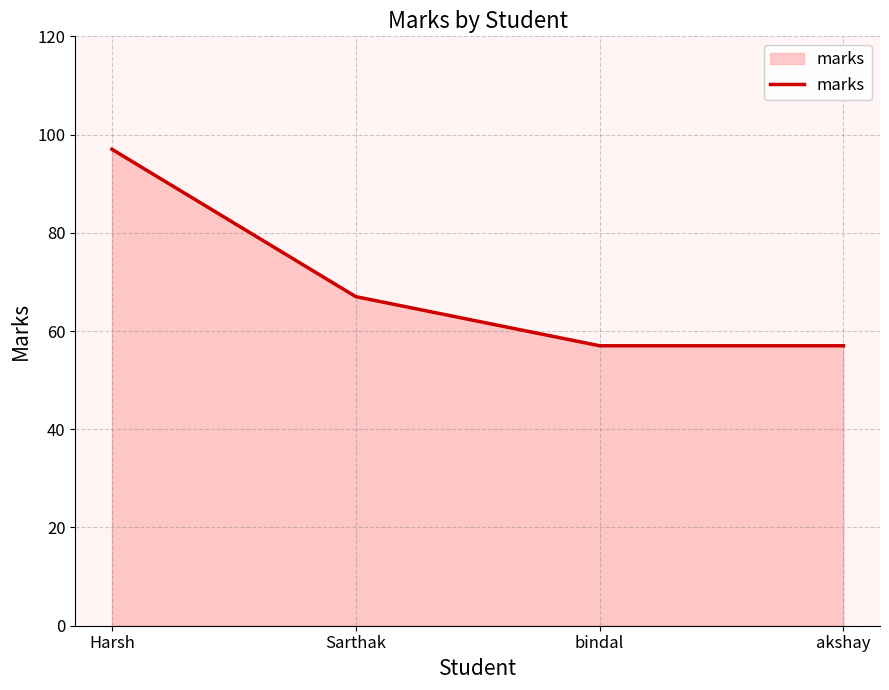

What position from the left is bindal?

3